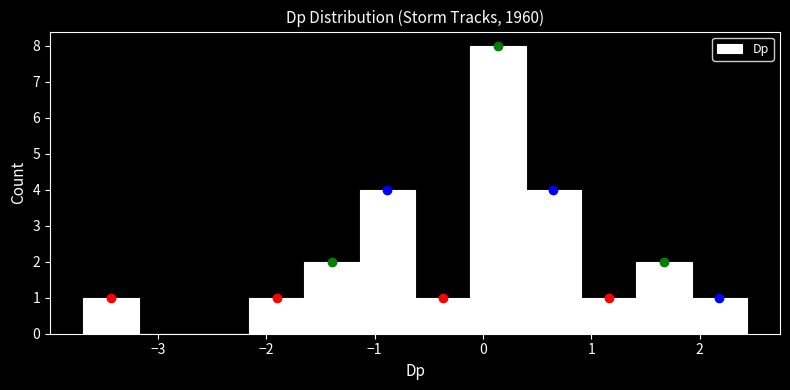

How tall is the bar that spans 0.4 to 0.9 on the x-axis? Neither the bar edges nor the heights are printed on the chart, so give them approximately, as read against the axes.

4